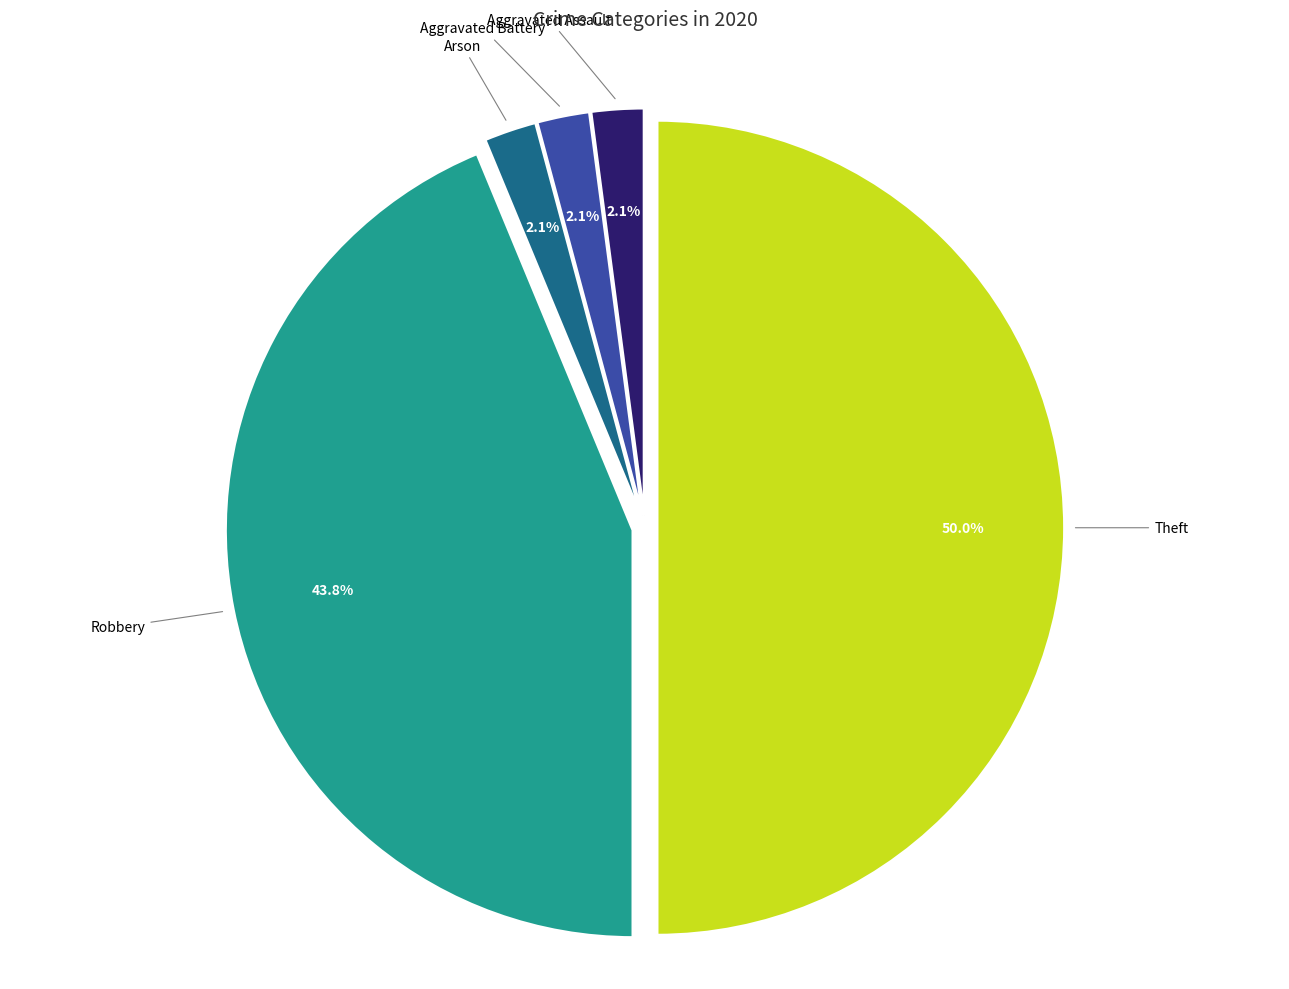

How many segments does this pie chart have?

5